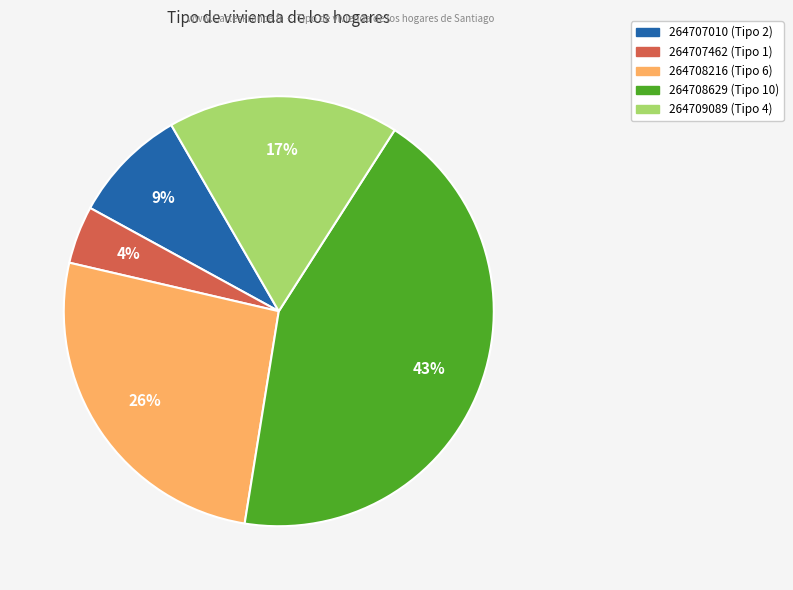

What is the smallest slice in the pie chart?

264707462